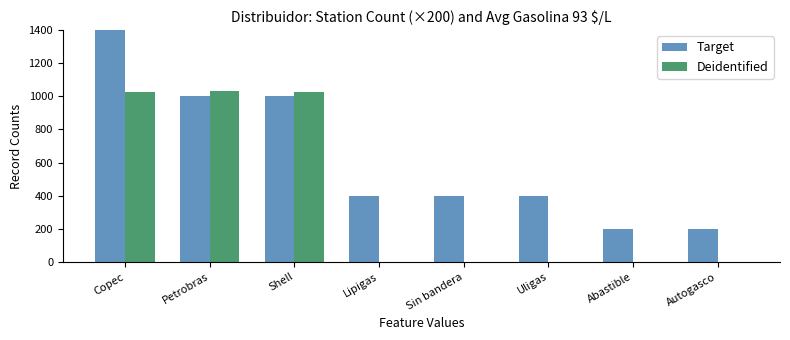

How many series are shown in this chart?

2